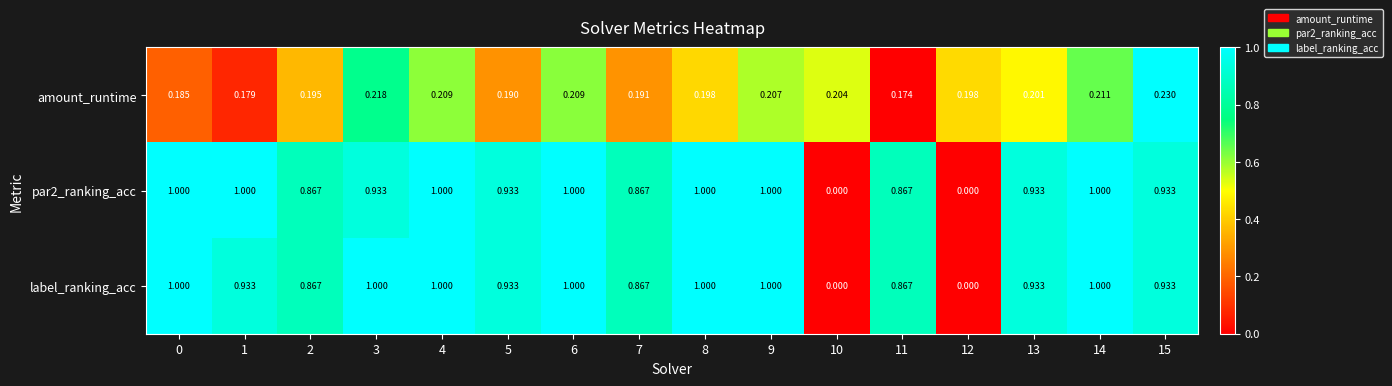

Which series changed the most between 4 and 9?

amount_runtime